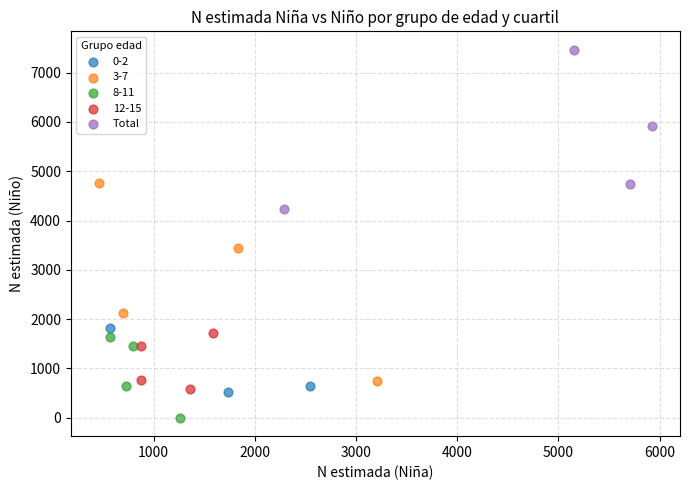

Which series contains the lowest Y value?

8-11